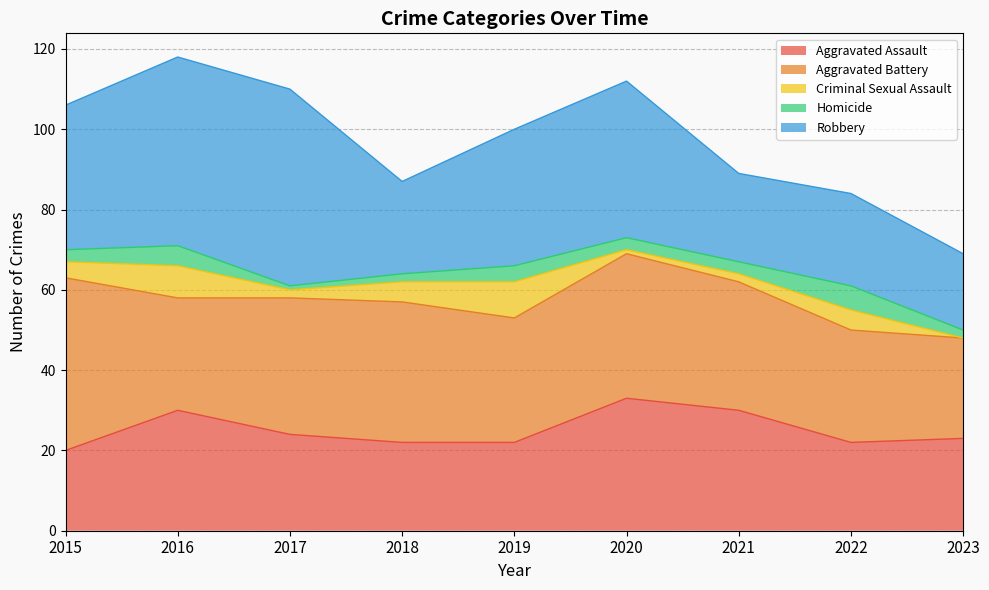

What is the sum of all Criminal Sexual Assault values?

36